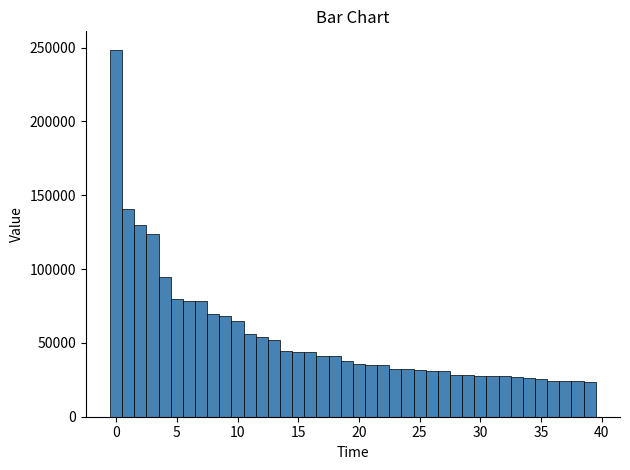

Read against the x-axis, roughly where is the centre of the tallest bar?

0.0